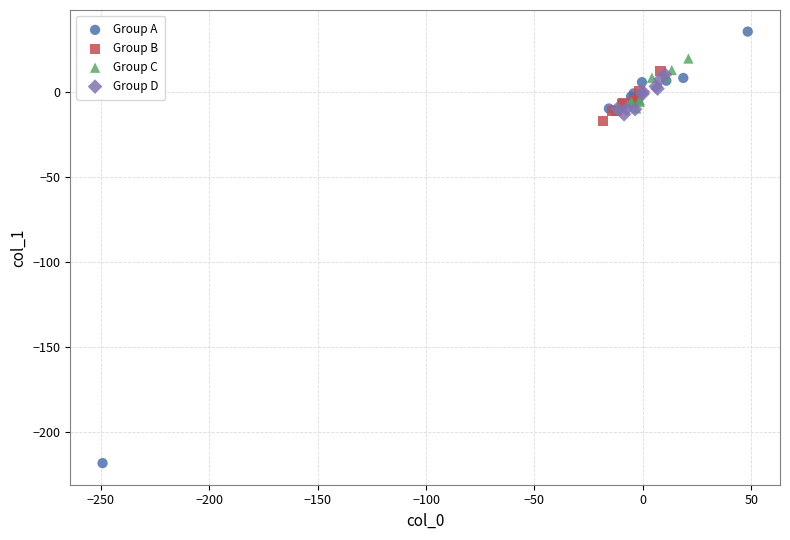

Which series reaches the maximum Y coordinate?

Group A